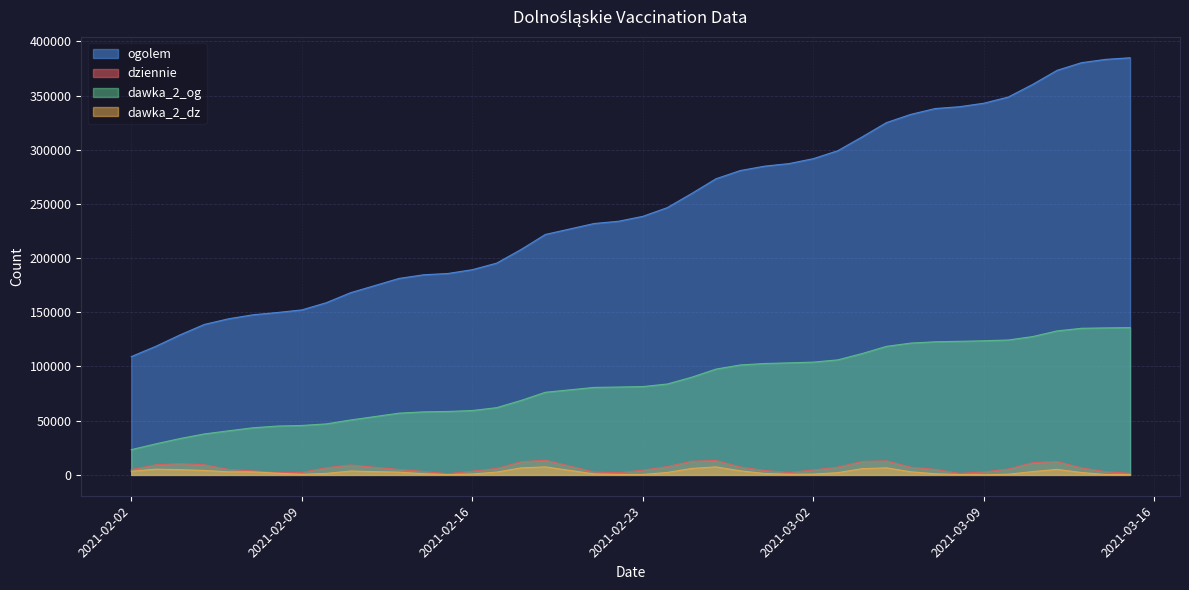

True or false: dziennie has more than 2 points higher than both neighbors.

True